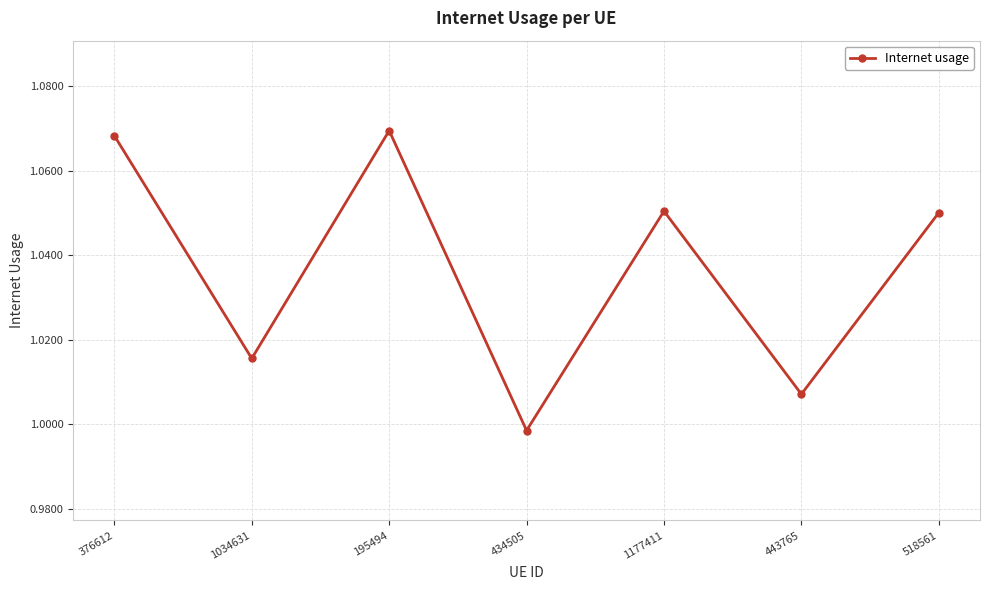

Which label corresponds to the smallest value in the chart?

434505